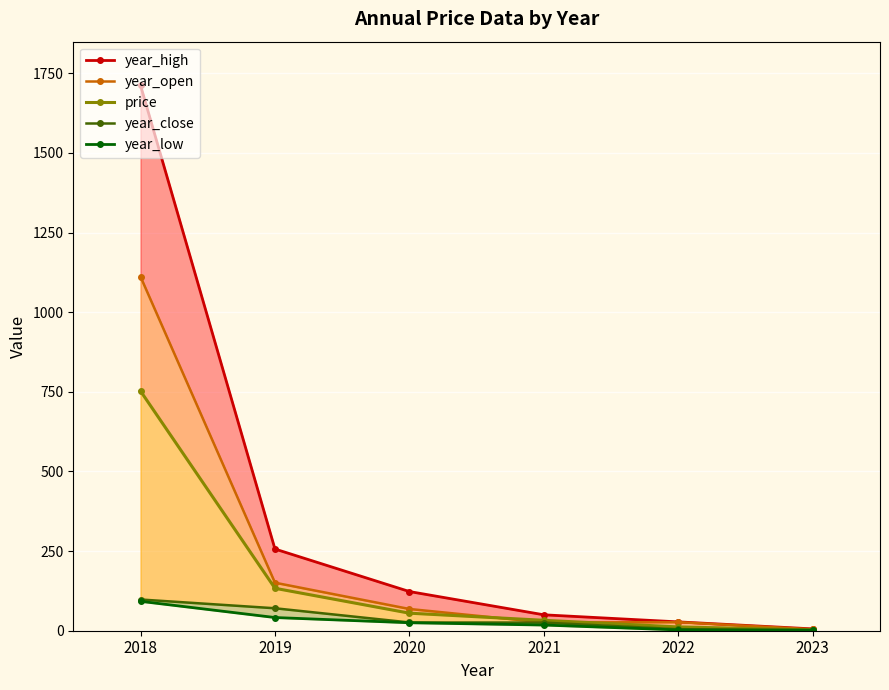

At which label is year_low closest to 46?

2019